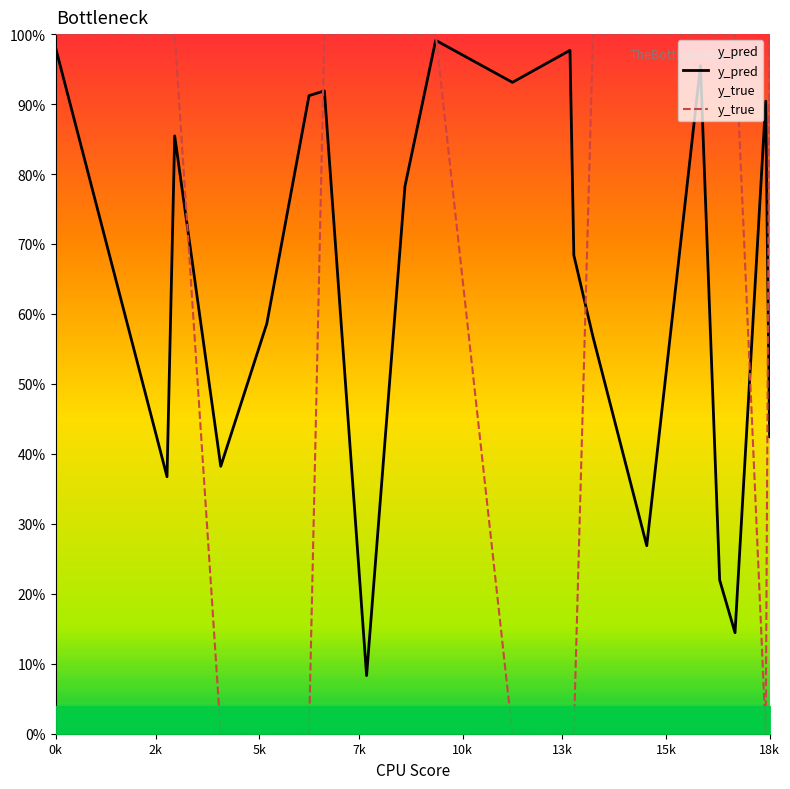

How many values in y_true are above zero?

13